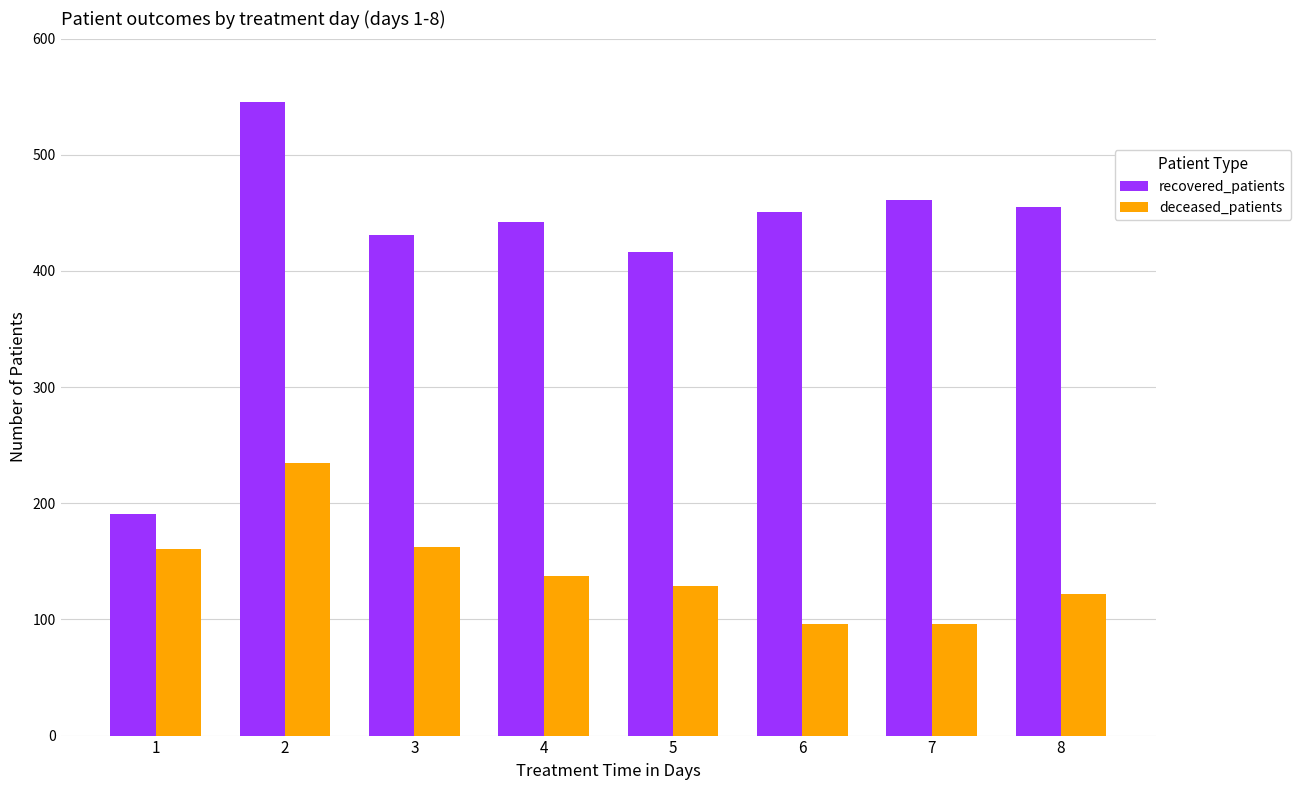

How many groups of bars are there?

8